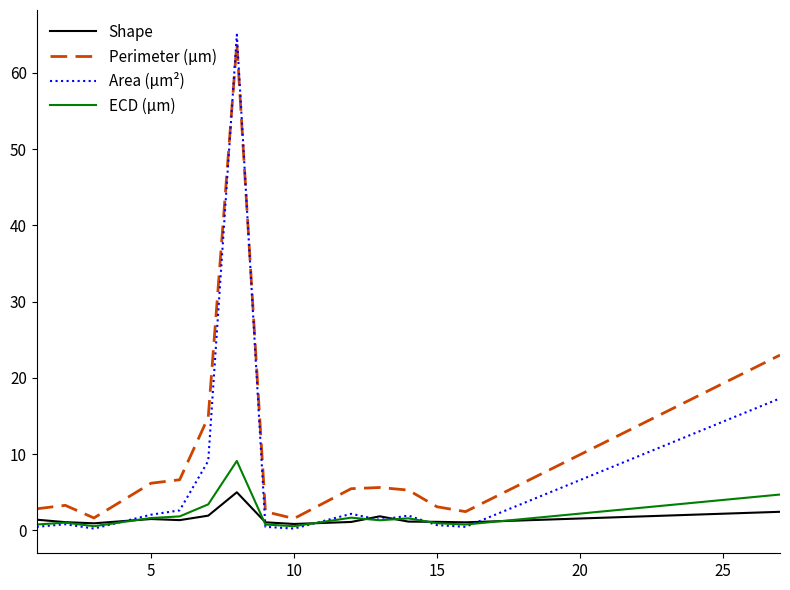

What are all the series names shown in the legend?

Shape, Perimeter (μm), Area (μm²), ECD (μm)